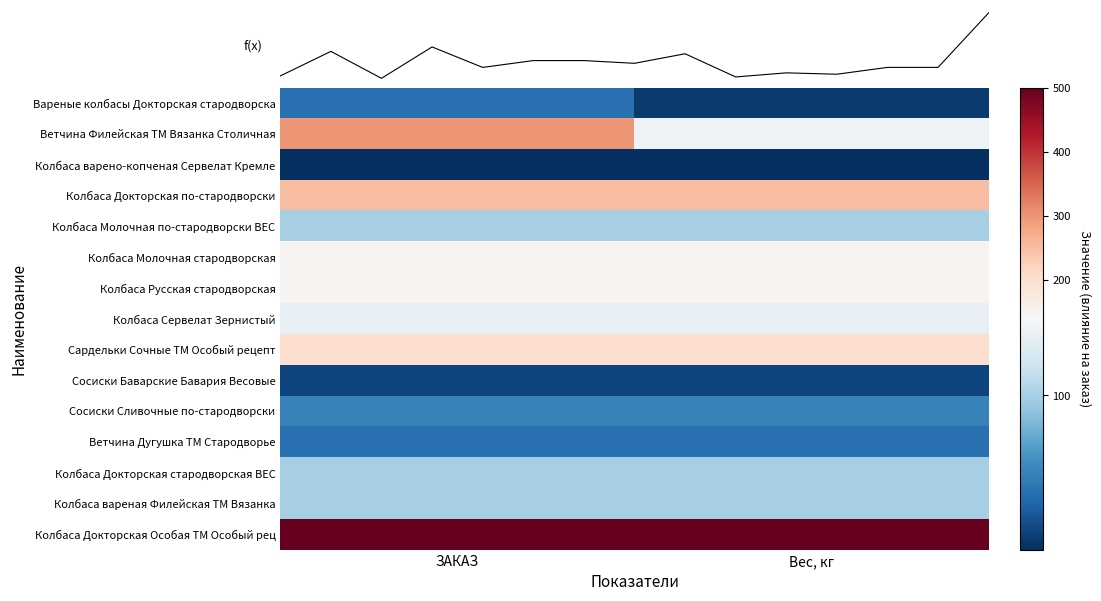

At how many categories does at least one series exceed 486?

2